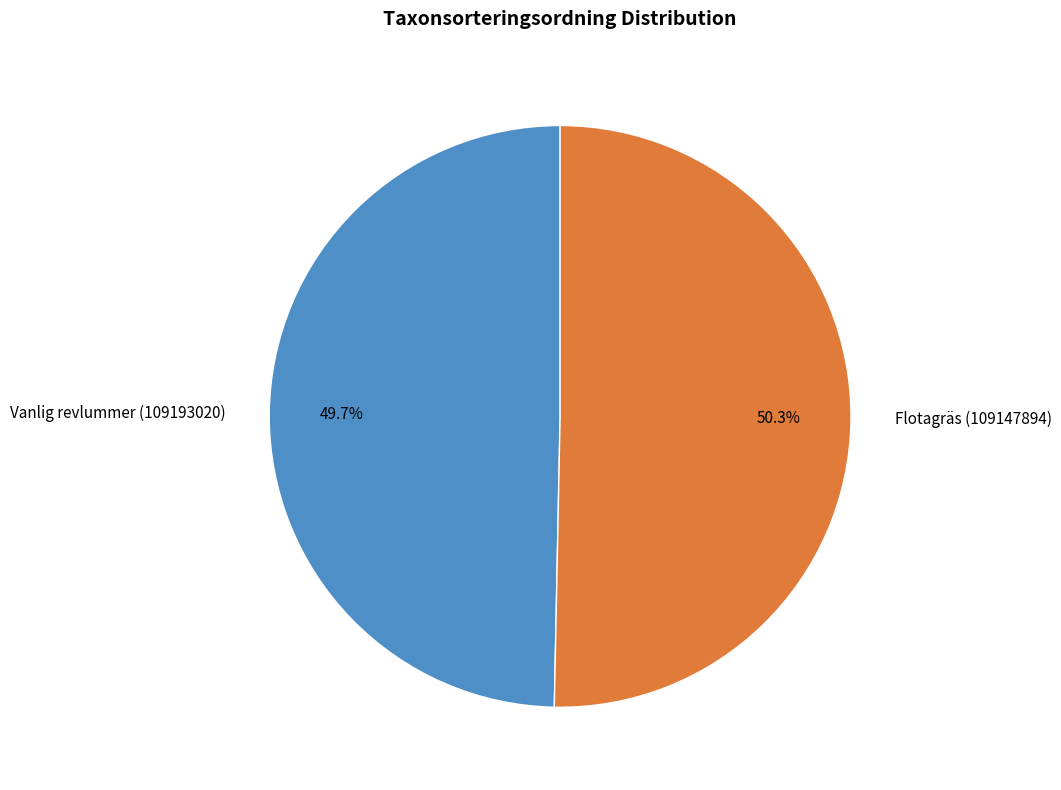

Count the number of slices in the pie.

2